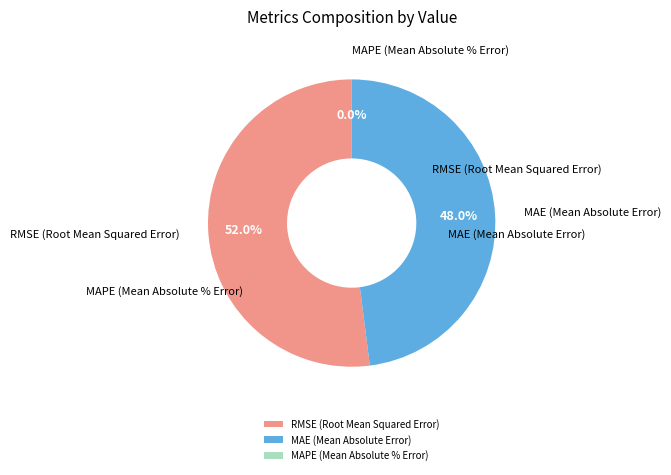

Is it true that RMSE (Root Mean Squared Error) is 52% of the pie?

True